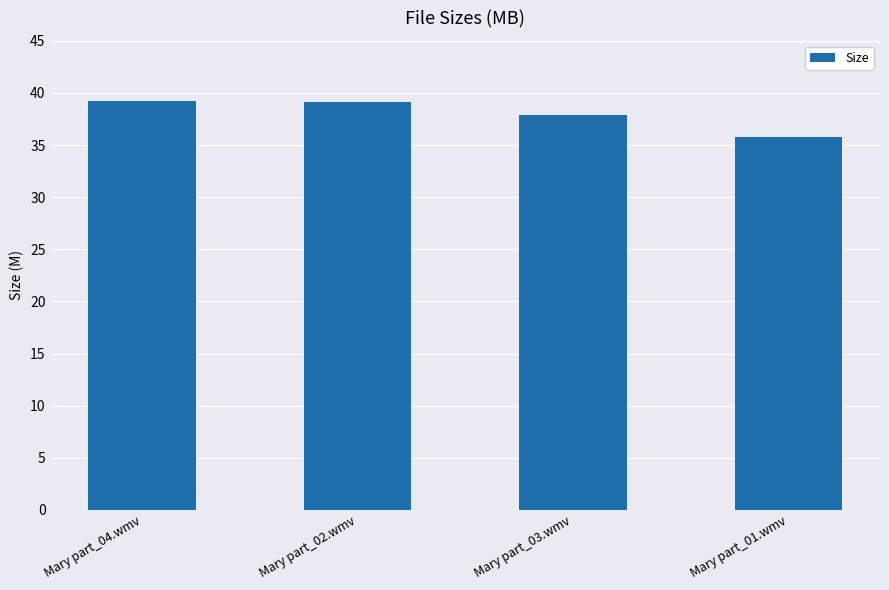

At which label does the data first exceed 39?

Mary part_04.wmv